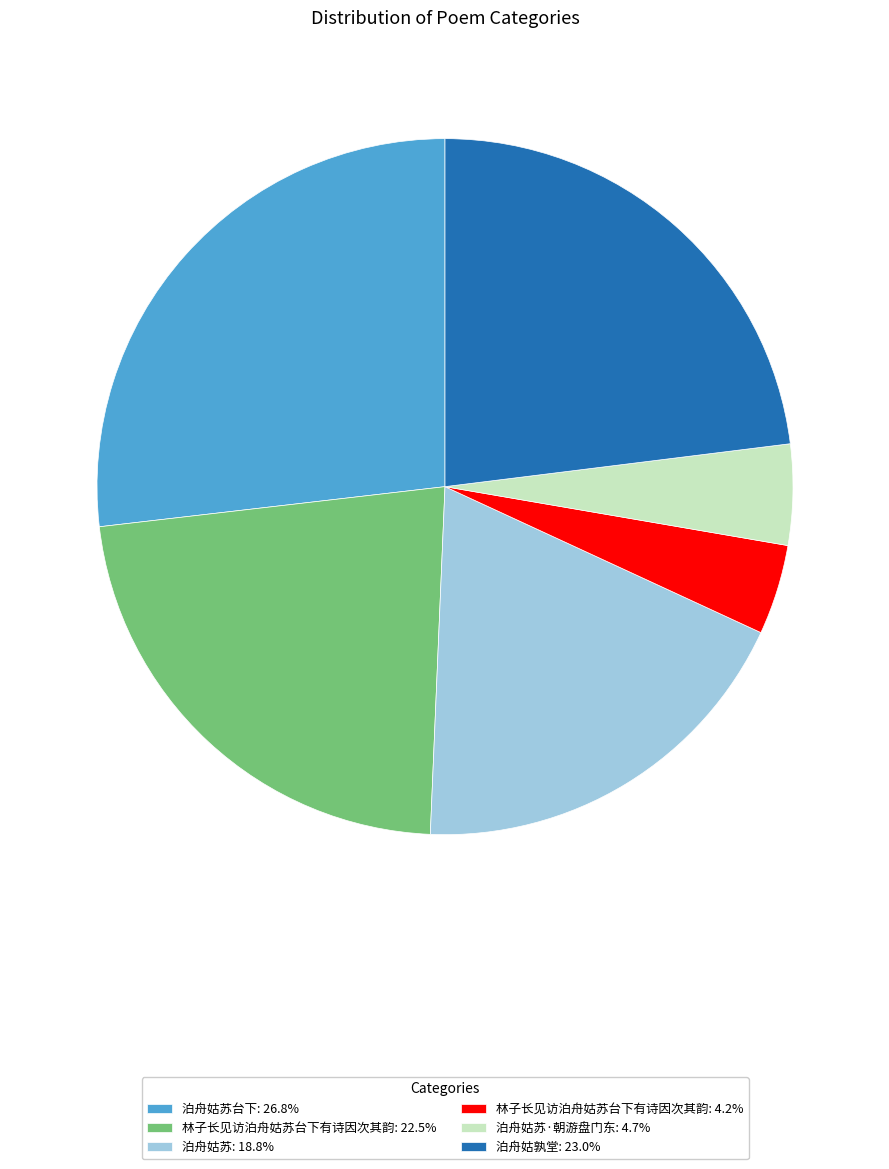

How many segments does this pie chart have?

6